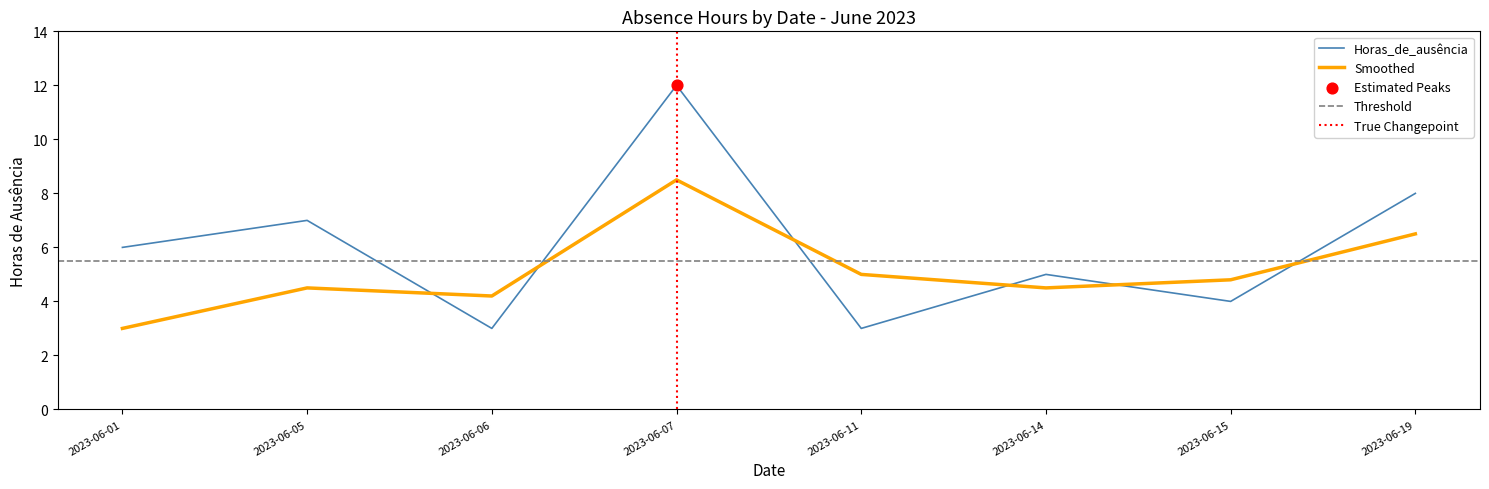

Approximately how many times larger is the value at 2023-06-01 compared to 2023-06-14?

1.2